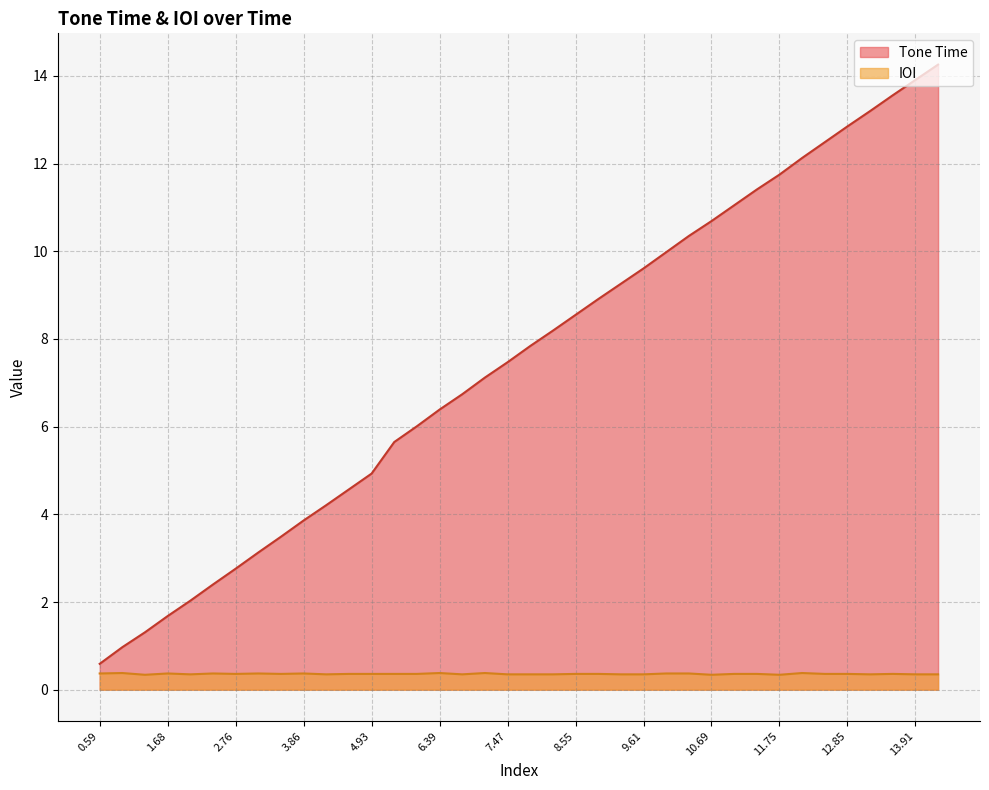

Which has a higher value, 5.65 or 12.85?

12.85